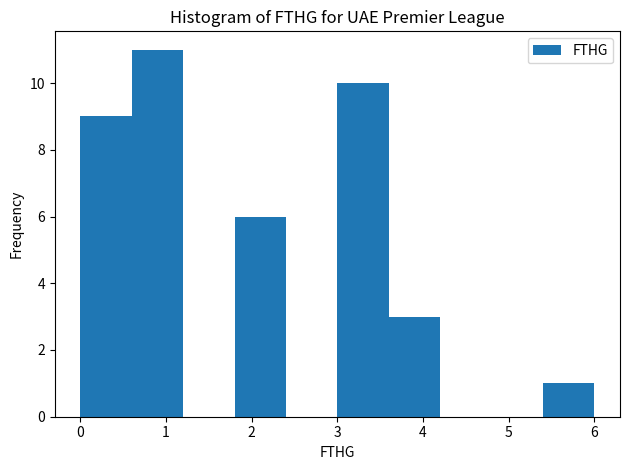

Reading left to right, transcribe this chart: for each bar, give the range it covers on the x-axis and its height. The values are not printed on the chart, so give them approximately, as read against the axis.

0.0 to 0.6: 9
0.6 to 1.2: 11
1.2 to 1.8: 0
1.8 to 2.4: 6
2.4 to 3.0: 0
3.0 to 3.6: 10
3.6 to 4.2: 3
4.2 to 4.8: 0
4.8 to 5.4: 0
5.4 to 6.0: 1